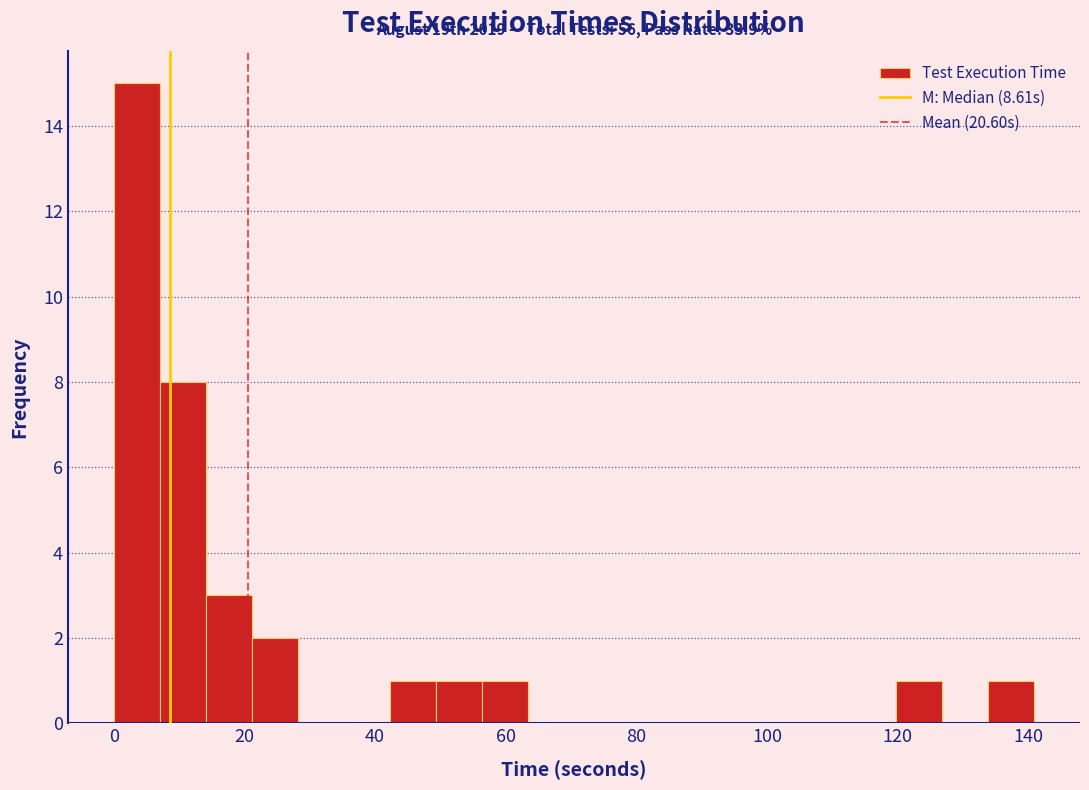

Read against the x-axis, roughly where is the centre of the tallest bar?

4